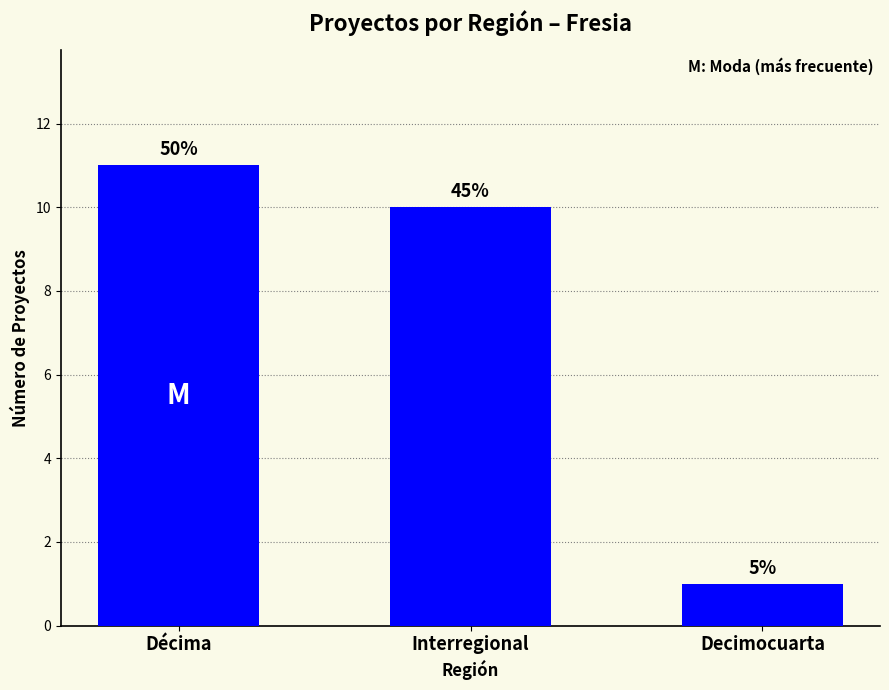

What is the difference between the maximum and second lowest values?

1